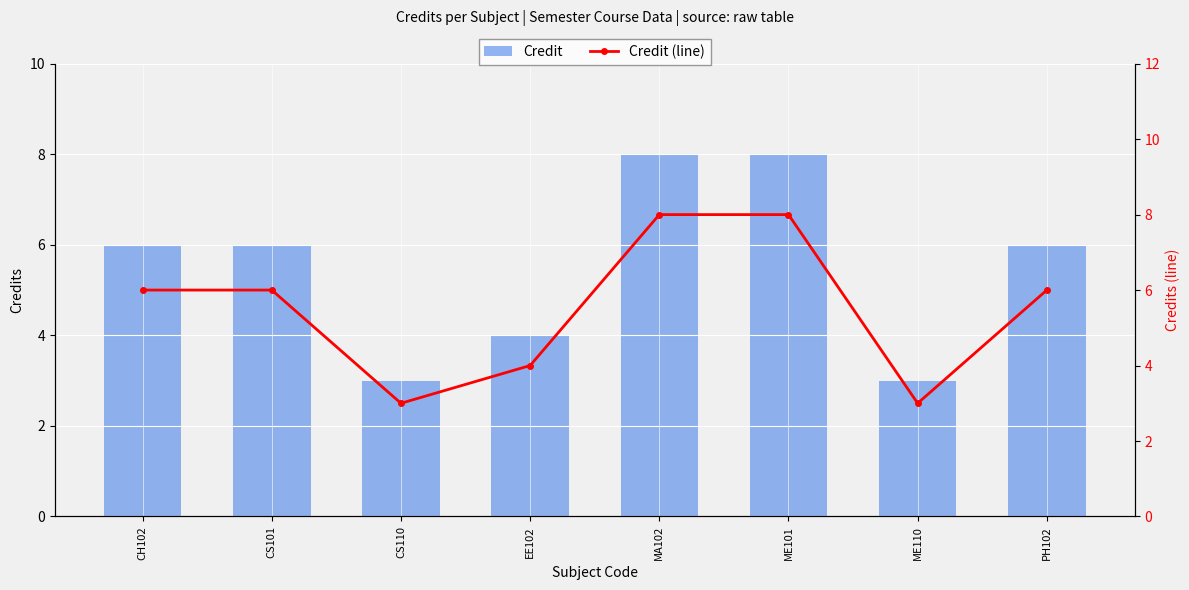

What is the smallest value displayed?

3